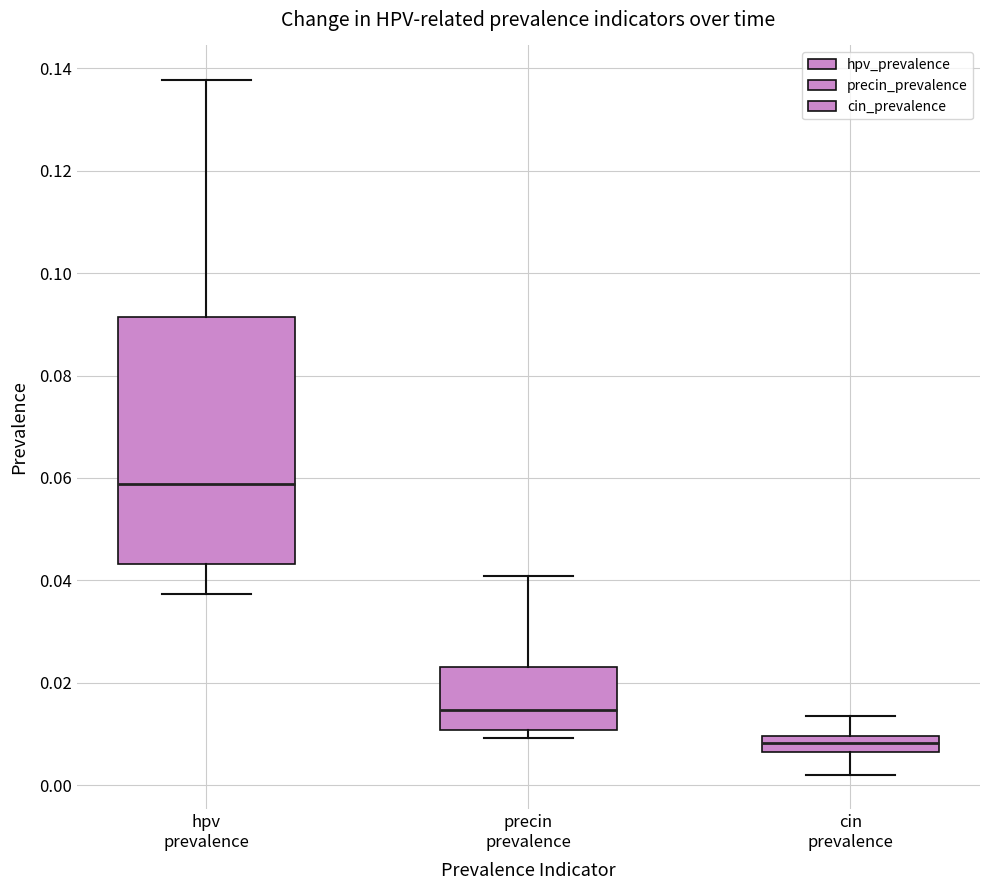

Which box is the tallest, from its lower edge to its upper edge?

hpv prevalence